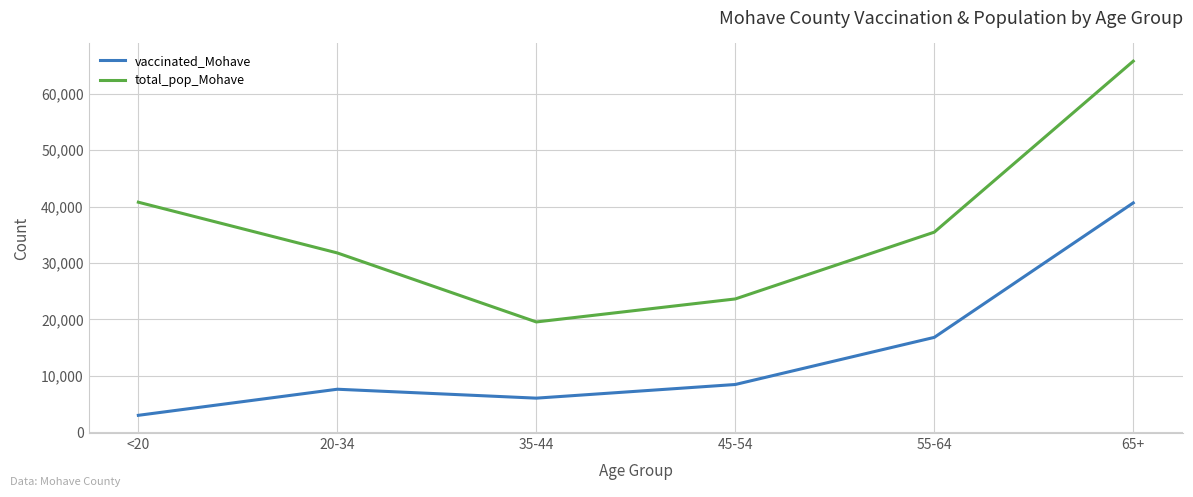

At <20, list the series in order from largest to smallest.

total_pop_Mohave, vaccinated_Mohave